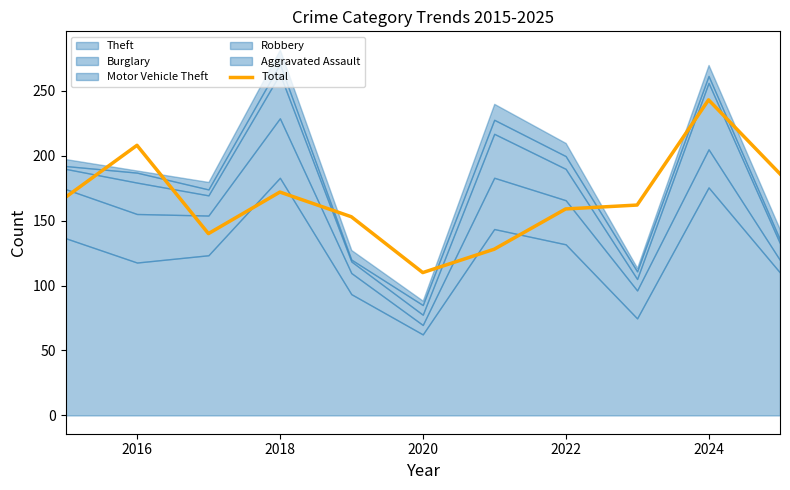

The Total series shows 172 at 2018. True or false?

True